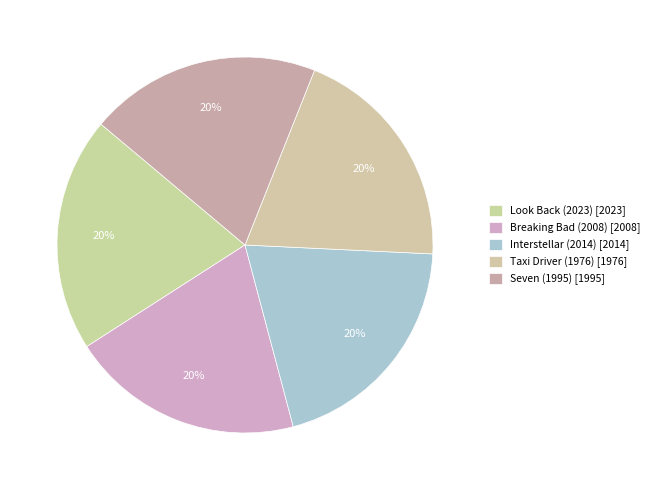

What is the smallest slice in the pie chart?

Taxi Driver (1976)